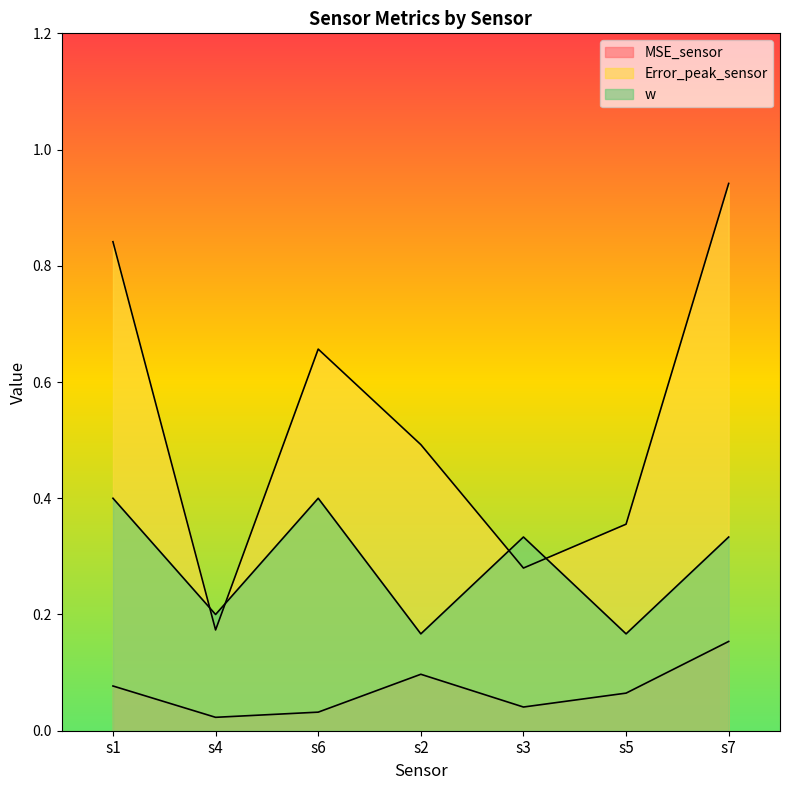

What is the label of the 5th point from the right?

s6